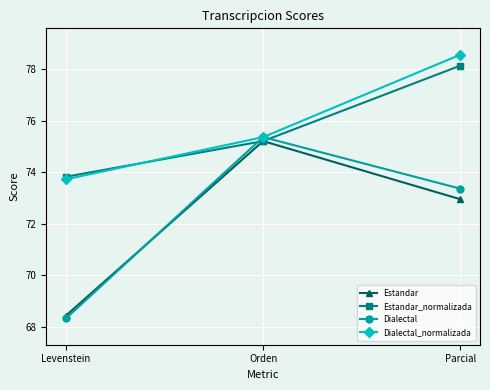

The value of Dialectal_normalizada at Levenstein is 73.7. True or false?

True